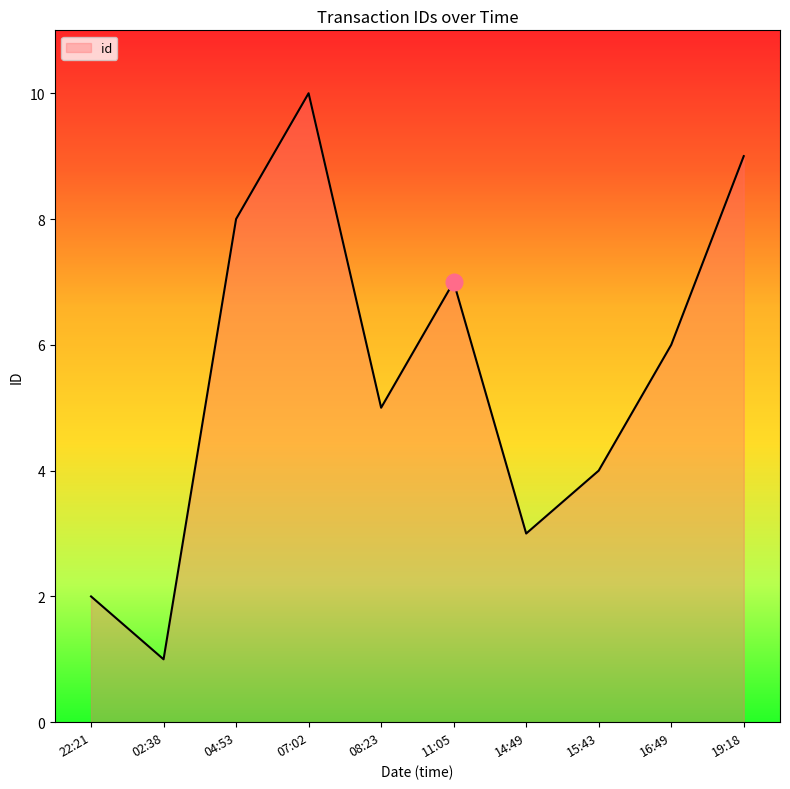

Between 08:23 and 16:49, which is larger?

16:49